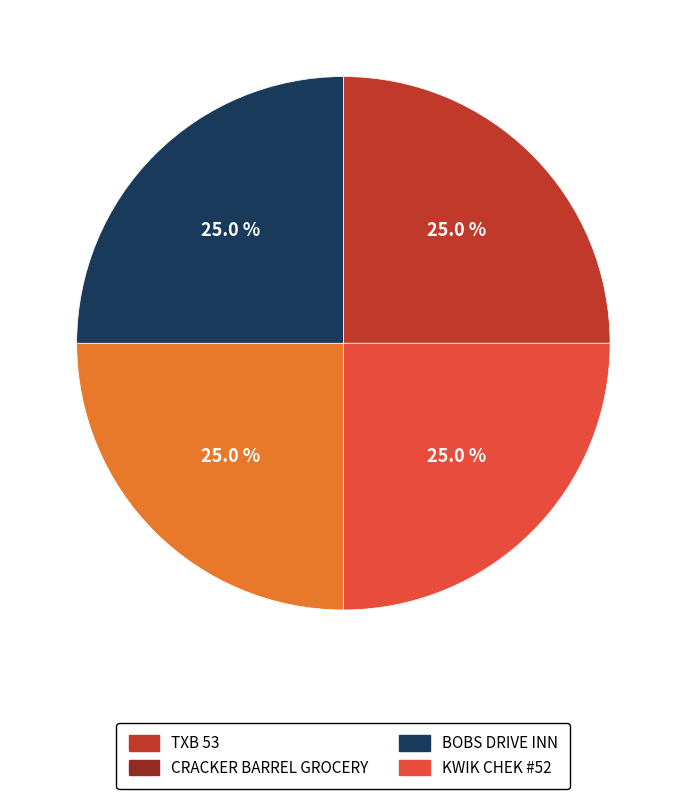

Is there any slice that represents more than half of the pie?

No